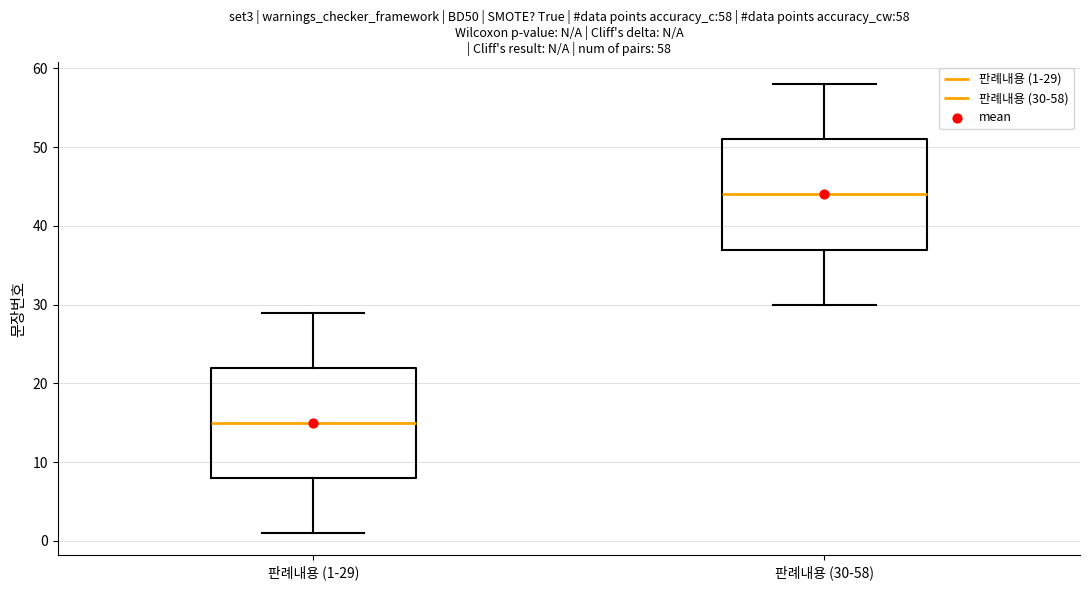

Which box has the highest median line?

판례내용 (30-58)